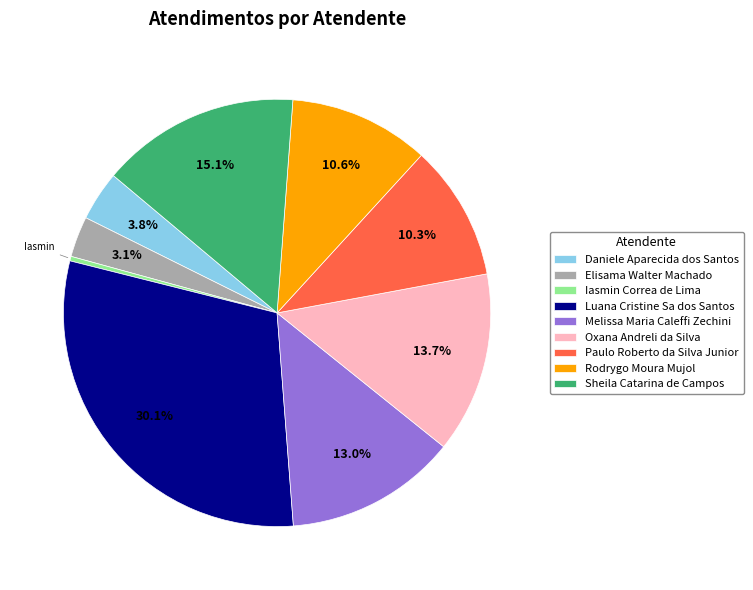

Do Paulo Roberto da Silva Junior and Melissa Maria Caleffi Zechini together represent more than half of the pie?

No